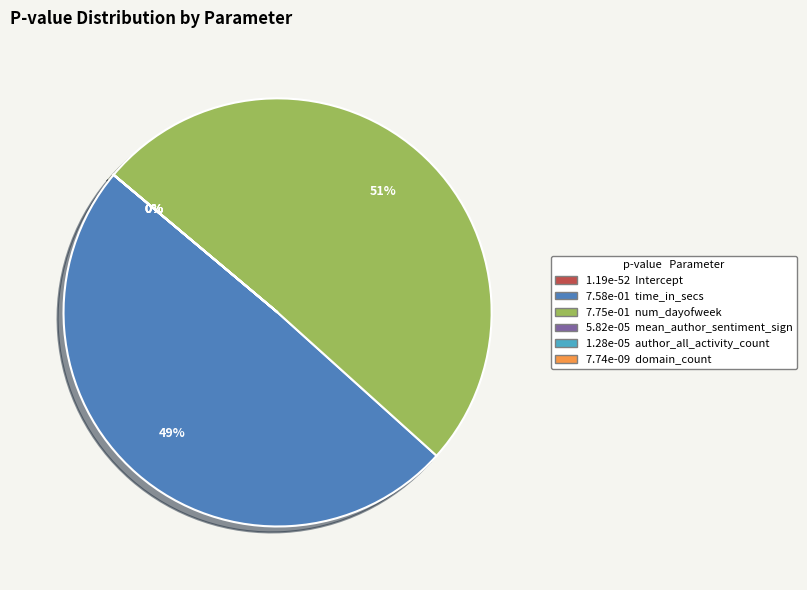

Is domain_count the majority of the pie?

No